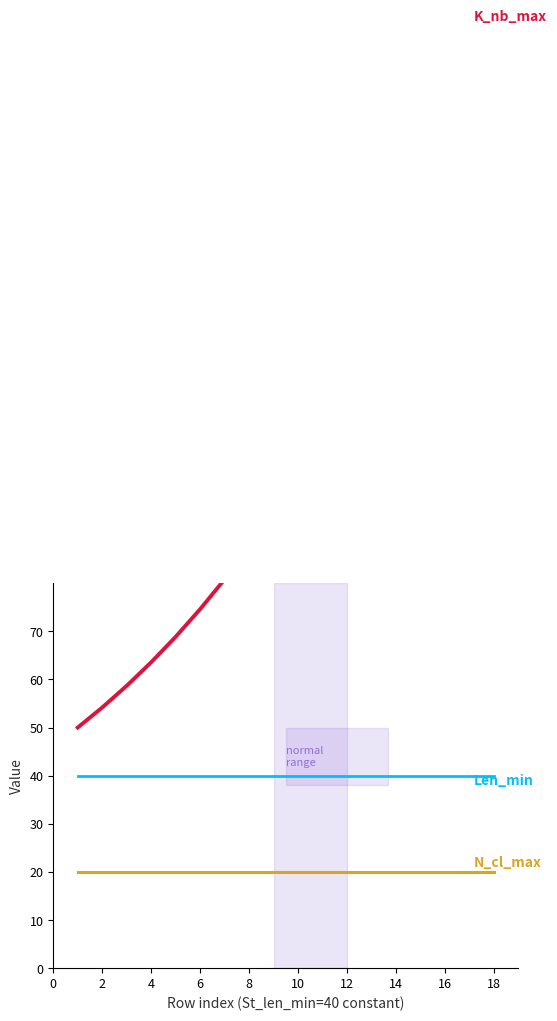

Reading left to right, transcribe all the data shown in this chart.

K_nb_max: 50.0	54.2	58.7	63.6	68.9	74.6	80.8	87.5	94.8	102.7	111.3	120.5	130.6	141.5	153.2	166.0	179.8	194.8
N_cl_max: 20.0	20.0	20.0	20.0	20.0	20.0	20.0	20.0	20.0	20.0	20.0	20.0	20.0	20.0	20.0	20.0	20.0	20.0
Len_min: 40.0	40.0	40.0	40.0	40.0	40.0	40.0	40.0	40.0	40.0	40.0	40.0	40.0	40.0	40.0	40.0	40.0	40.0